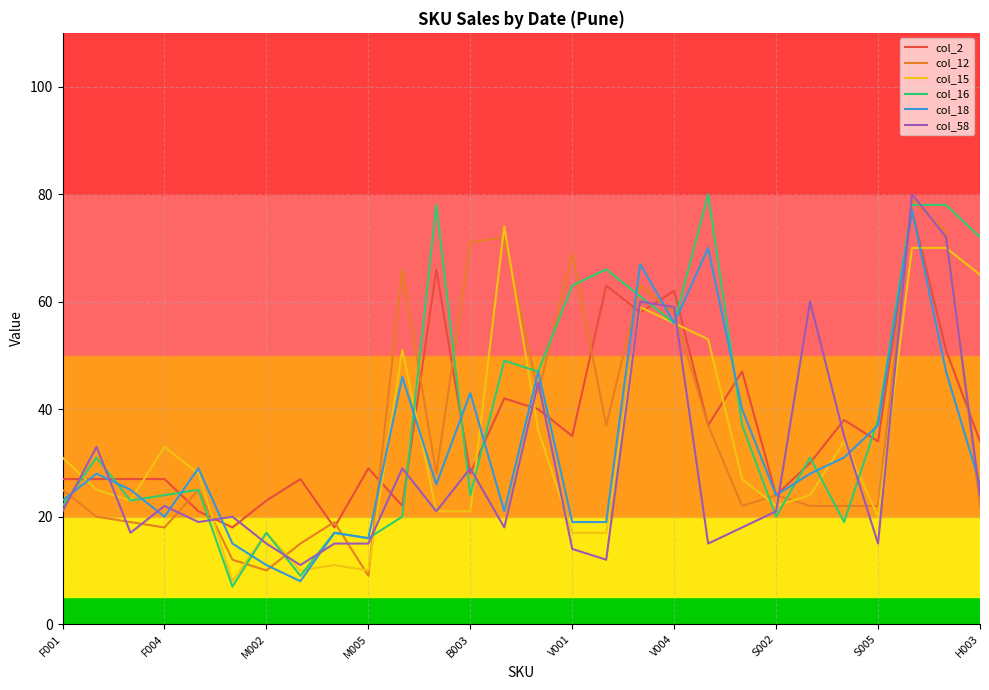

What is the difference between the maximum and minimum values in the col_15 series?

66